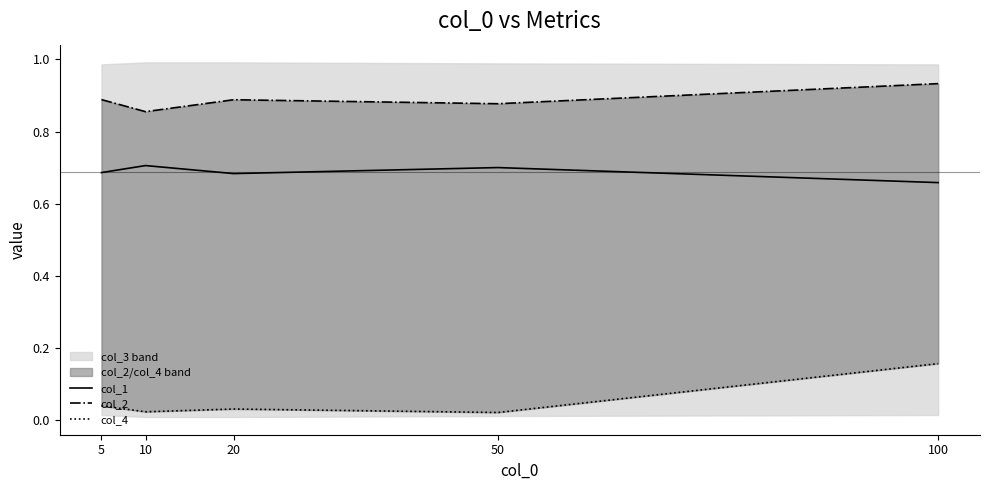

What is the minimum value for col_2?

0.9